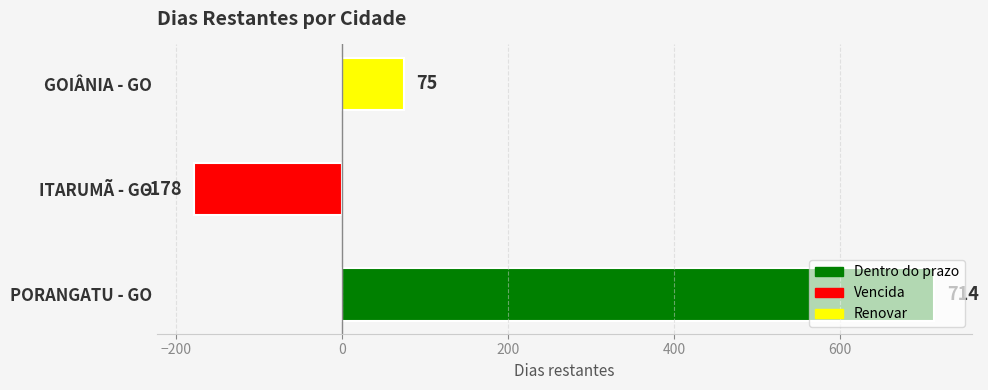

Count the values in the range -178 to 714.

3